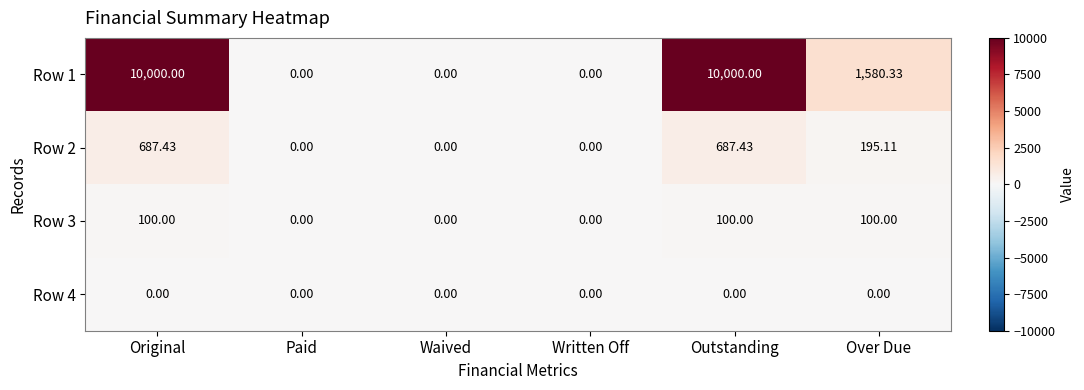

How many series are shown in this chart?

4